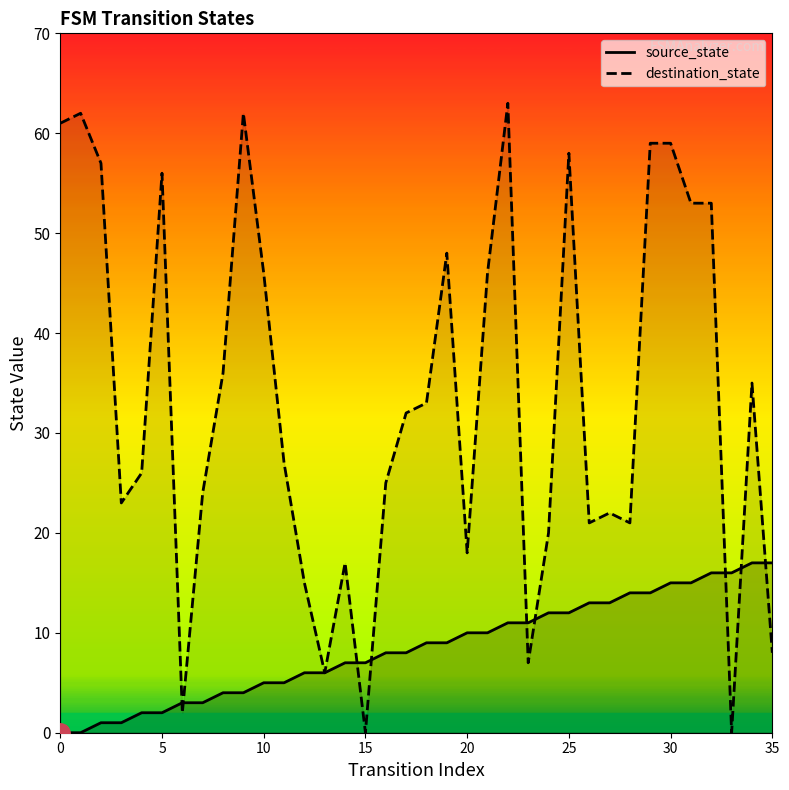

Does the chart have visible grid lines?

No